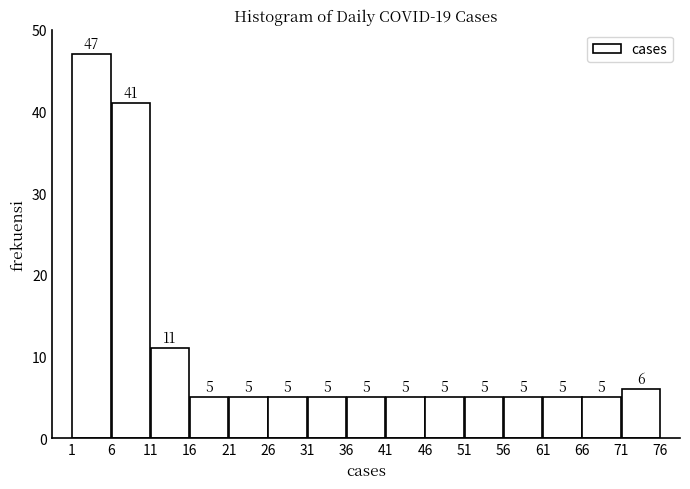

Over which range of the x-axis is the bar tallest?

1 to 6